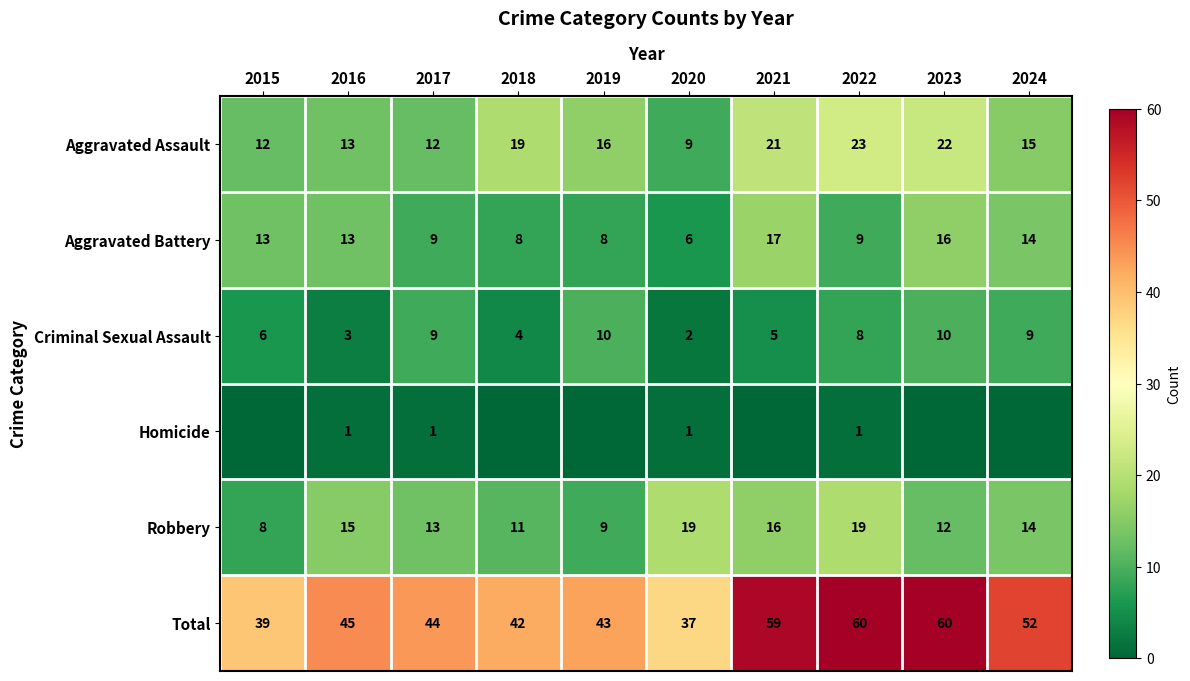

At which category is the sum across all series the highest?

2022